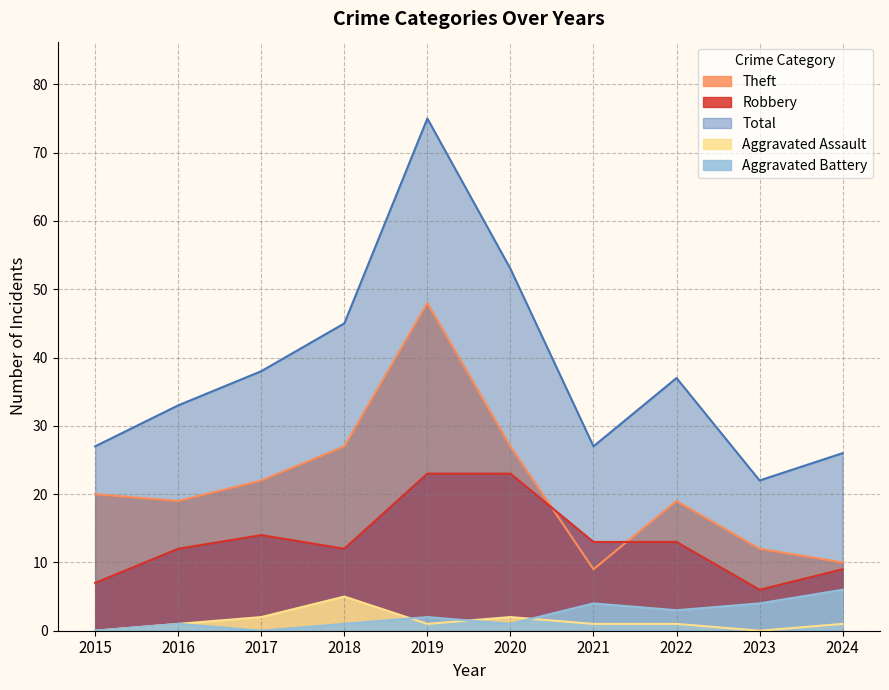

Reading left to right, extract all data points from this chart.

Robbery: 7	12	14	12	23	23	13	13	6	9
Theft: 20	19	22	27	48	27	9	19	12	10
Aggravated Assault: 0	1	2	5	1	2	1	1	0	1
Aggravated Battery: 0	1	0	1	2	1	4	3	4	6
Total: 27	33	38	45	75	53	27	37	22	26